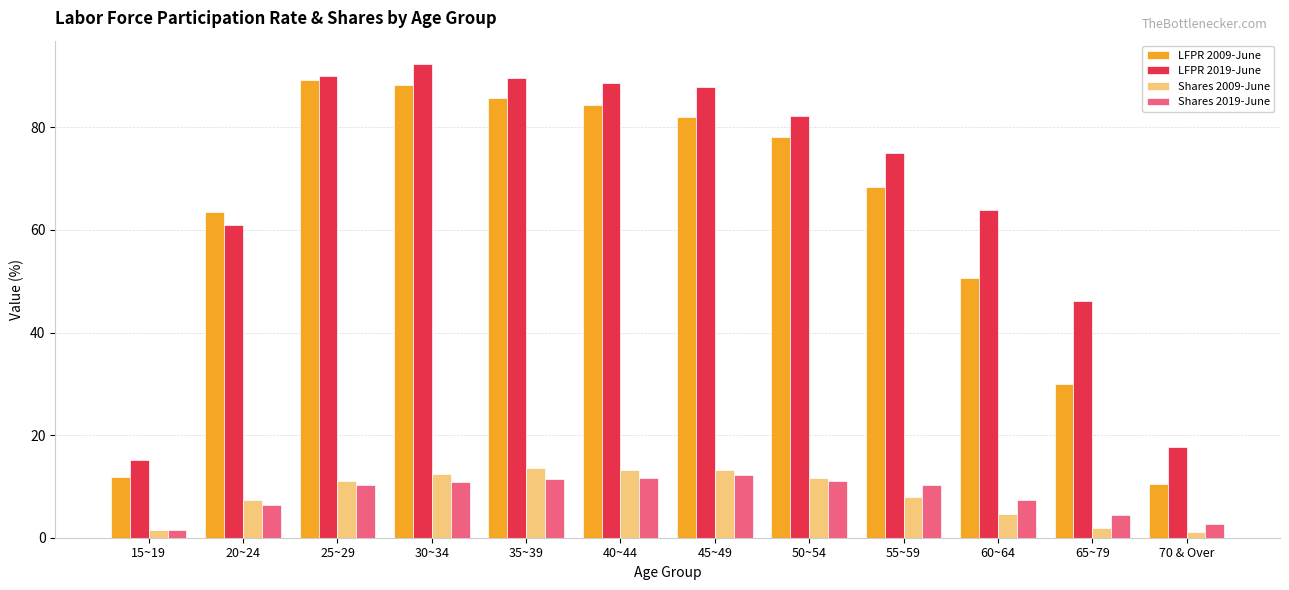

What is the spread (max minus min) of values at 30~34?

81.4